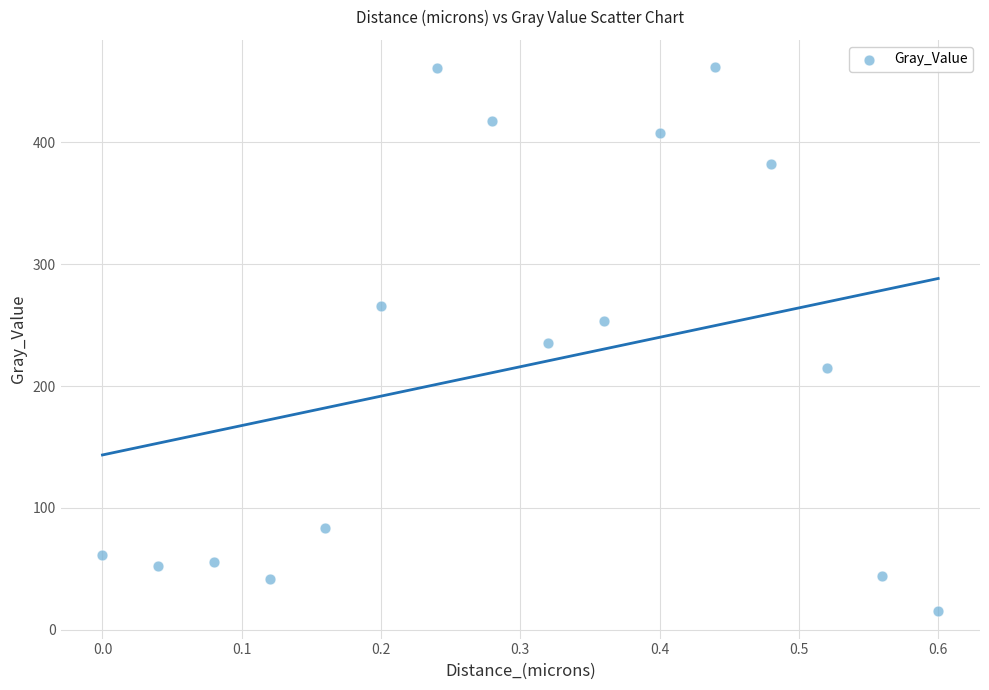

What is the range of X values (max minus min)?

0.6